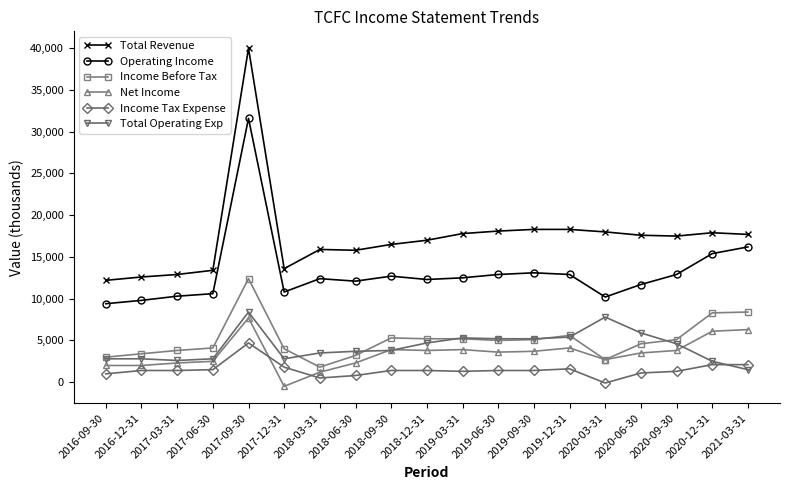

Is the value of Income Tax Expense at 2019-03-31 greater than the value of Total Operating Exp at 2016-12-31?

No